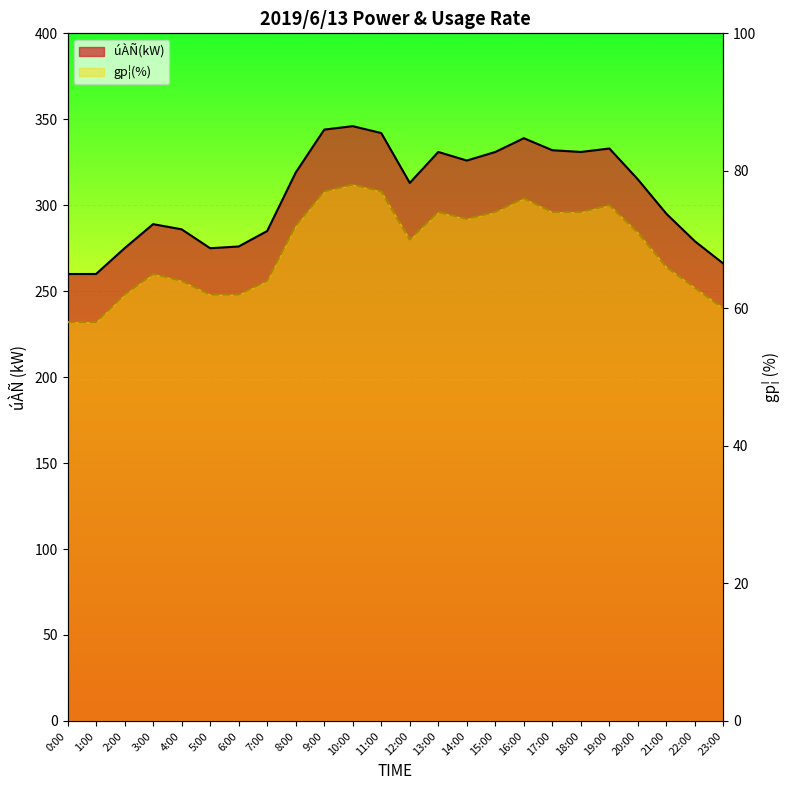

Reading left to right, extract all data points from this chart.

úÀÑ(kW) line: 260	260	275	289	286	275	276	285	319	344	346	342	313	331	326	331	339	332	331	333	315	295	279	266
gp¦(%) line: 58	58	62	65	64	62	62	64	72	77	78	77	70	74	73	74	76	74	74	75	71	66	63	60